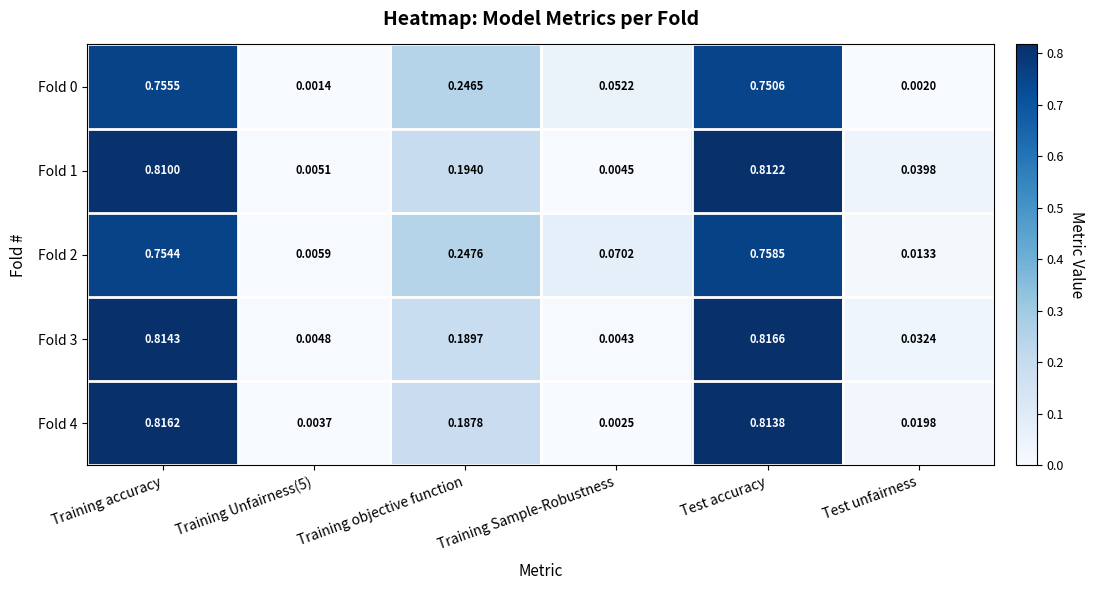

Which label corresponds to the largest value in the chart?

Test accuracy